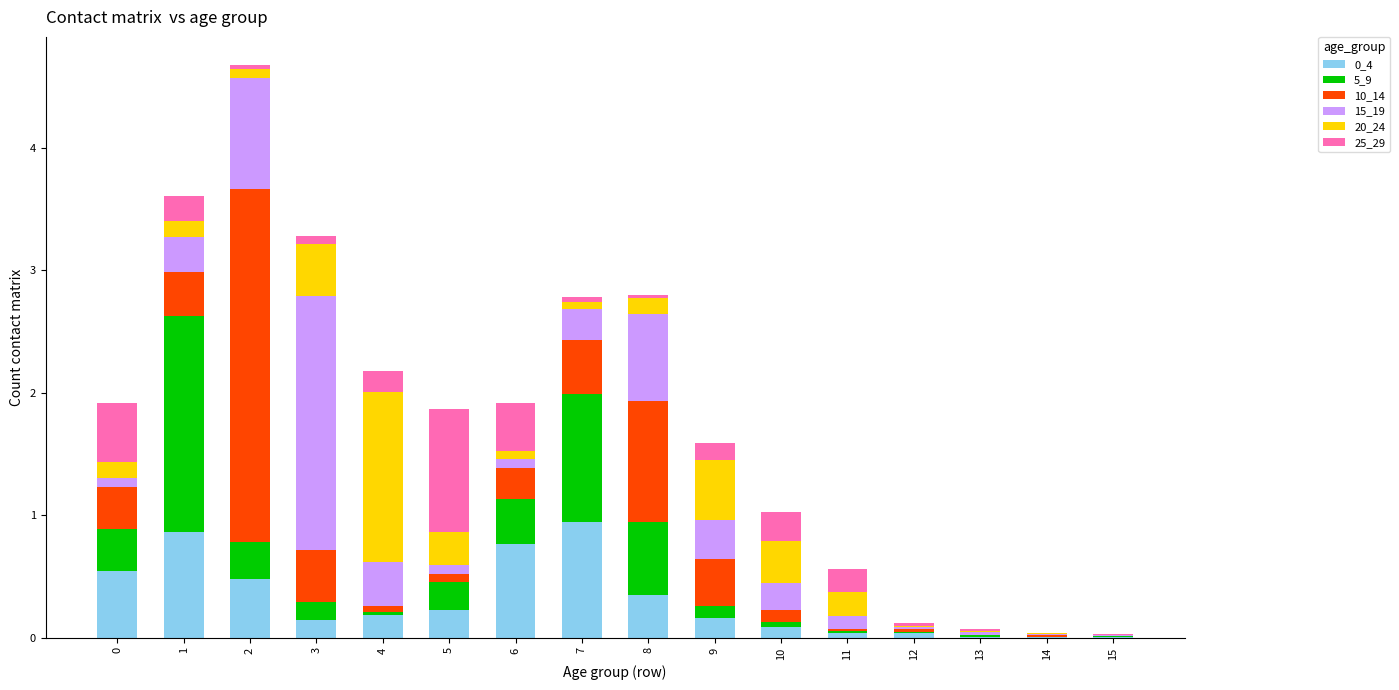

Is it true that 0_4 equals 1.5 at 7?

False